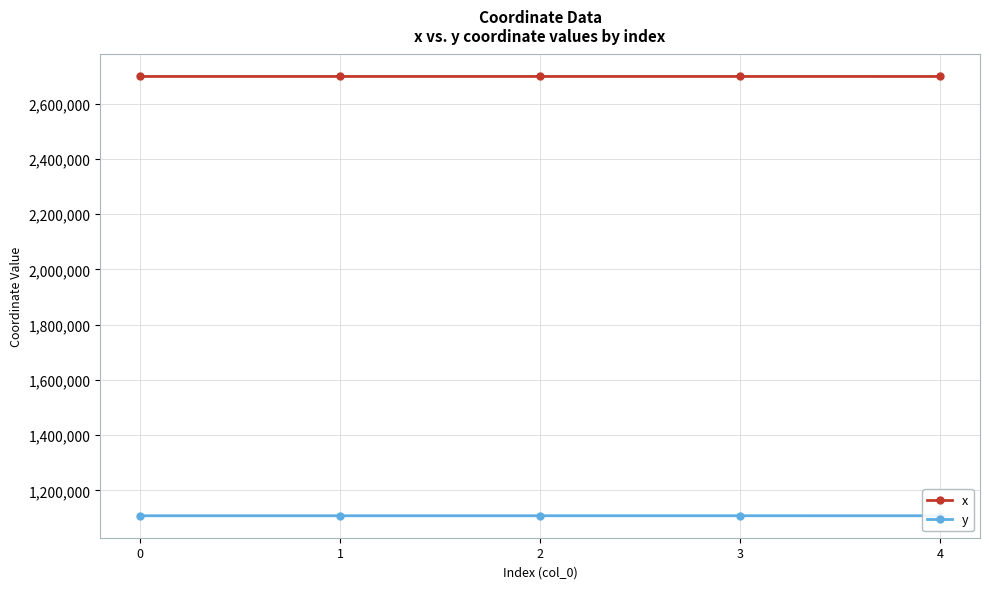

Between 4 and 2, which is larger?

2